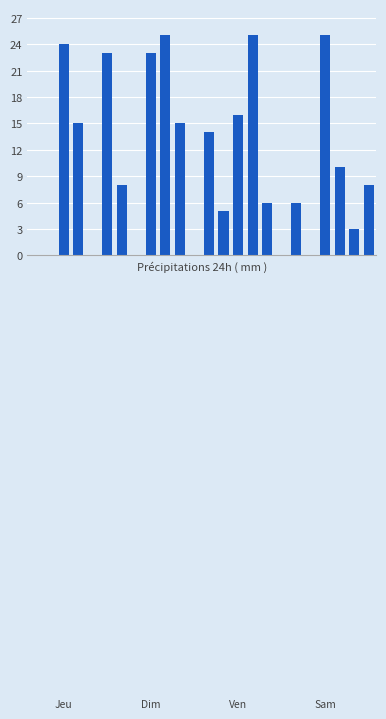

What is the sum of all values?

251